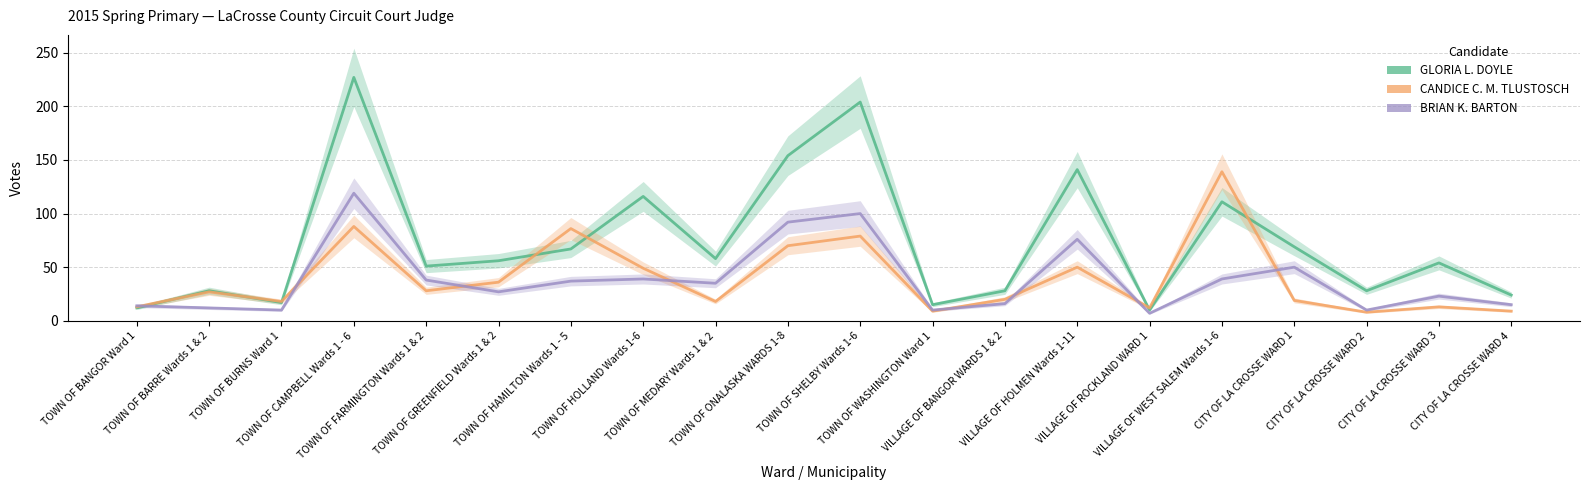

Which category has the highest value in the GLORIA L. DOYLE series?

TOWN OF CAMPBELL Wards 1 - 6